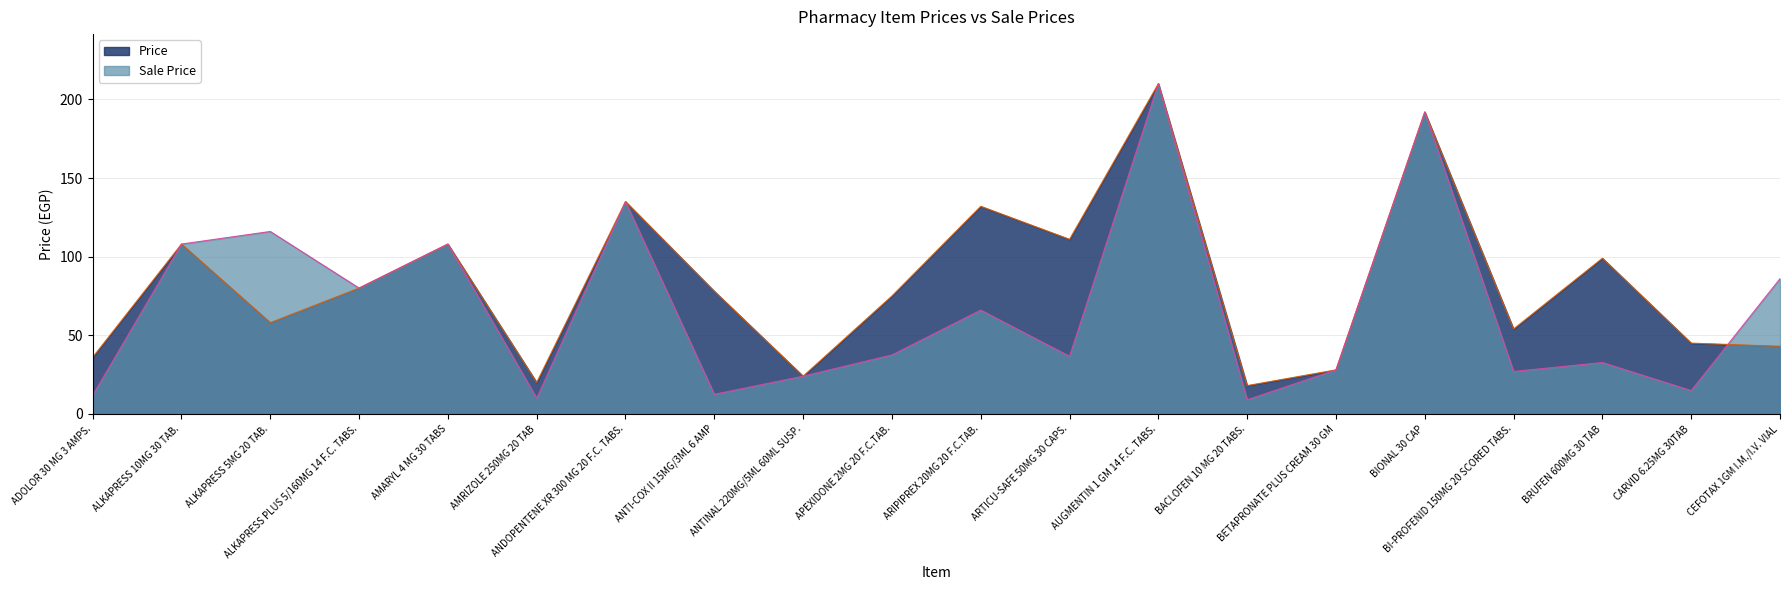

What is the approximate value of Sale Price at ARIPIPREX 20MG 20 F.C.TAB.?

66.0